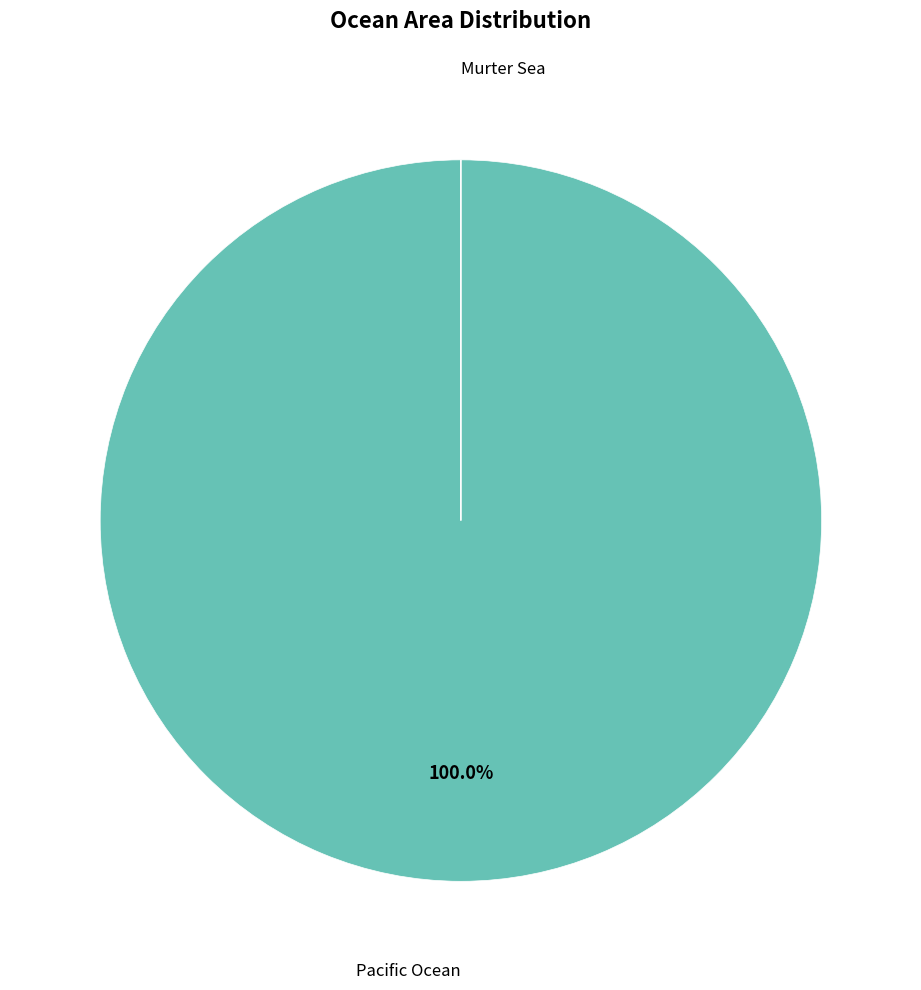

Does any single category account for the majority?

Yes